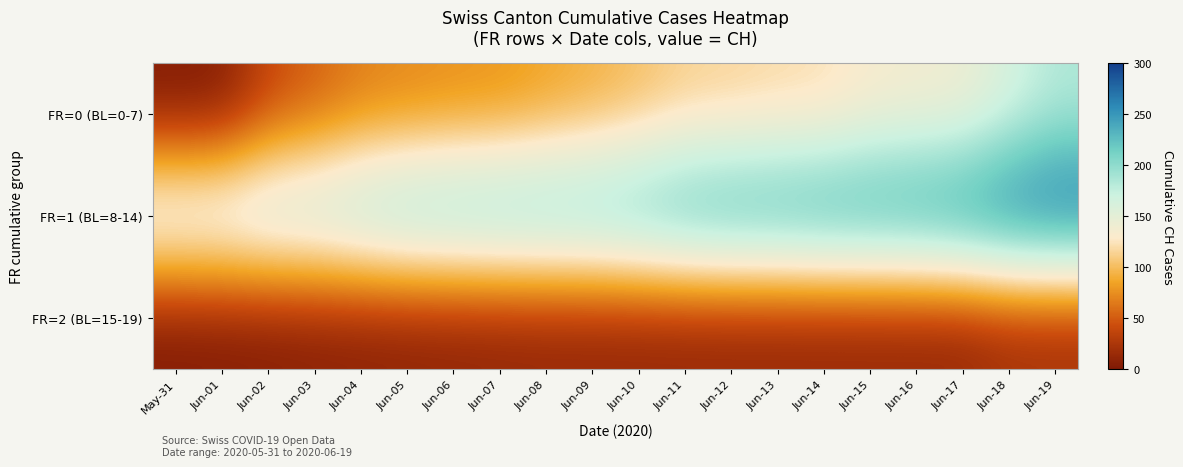

Reading left to right, extract all data points from this chart.

FR=0 (BL=0-7): May-31=0	Jun-01=1	Jun-02=38	Jun-03=51	Jun-04=66	Jun-05=70	Jun-06=74	Jun-07=76	Jun-08=84	Jun-09=91	Jun-10=100	Jun-11=111	Jun-12=113	Jun-13=117	Jun-14=119	Jun-15=131	Jun-16=135	Jun-17=138	Jun-18=160	Jun-19=182
FR=1 (BL=8-14): May-31=182	Jun-01=183	Jun-02=192	Jun-03=193	Jun-04=204	Jun-05=214	Jun-06=217	Jun-07=220	Jun-08=221	Jun-09=223	Jun-10=231	Jun-11=243	Jun-12=249	Jun-13=250	Jun-14=255	Jun-15=256	Jun-16=259	Jun-17=267	Jun-18=282	Jun-19=288
FR=2 (BL=15-19): May-31=0	Jun-01=1	Jun-02=2	Jun-03=4	Jun-04=5	Jun-05=6	Jun-06=7	Jun-07=8	Jun-08=9	Jun-09=9	Jun-10=9	Jun-11=9	Jun-12=9	Jun-13=9	Jun-14=9	Jun-15=9	Jun-16=9	Jun-17=9	Jun-18=17	Jun-19=17